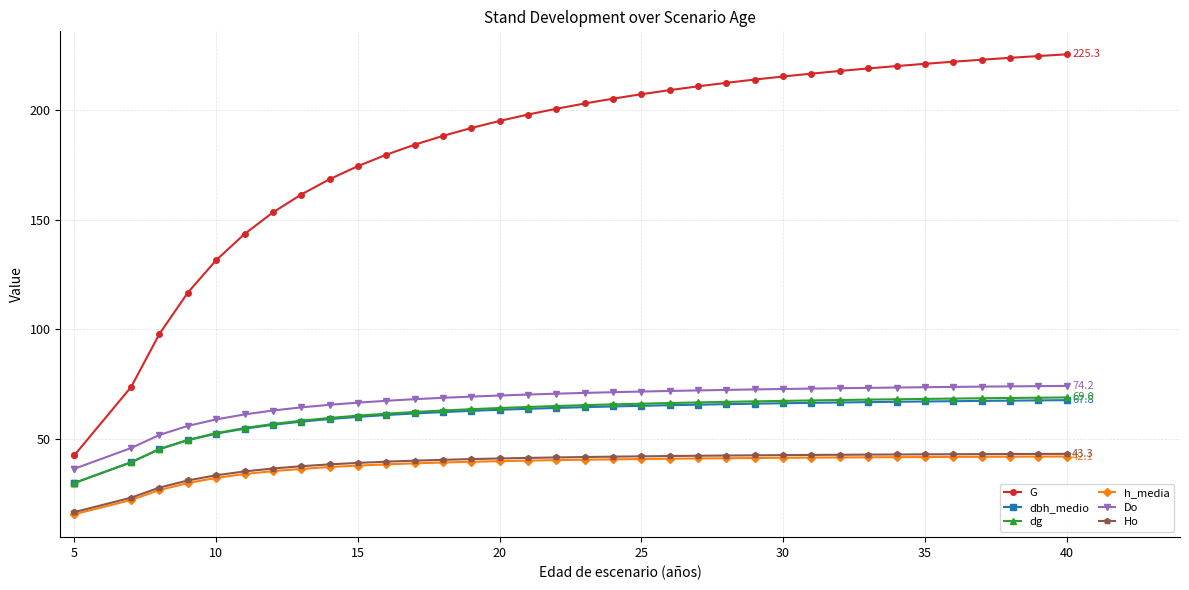

Which series has the largest range (max minus min)?

G